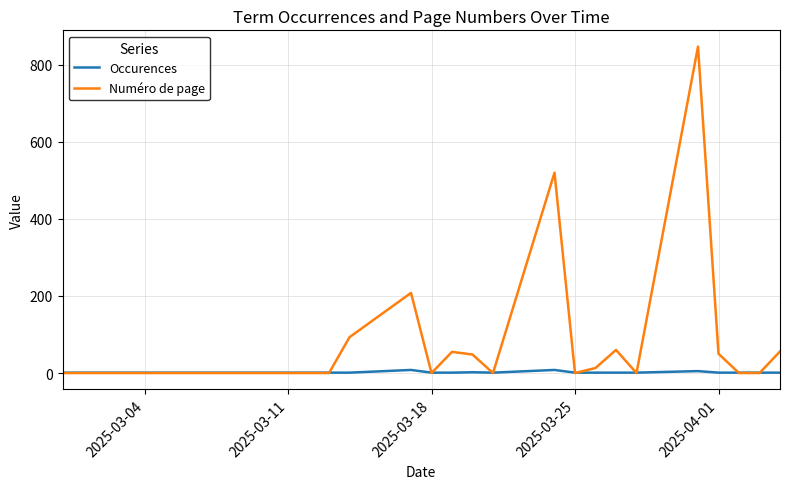

Which series has the largest total across all categories?

Numéro de page